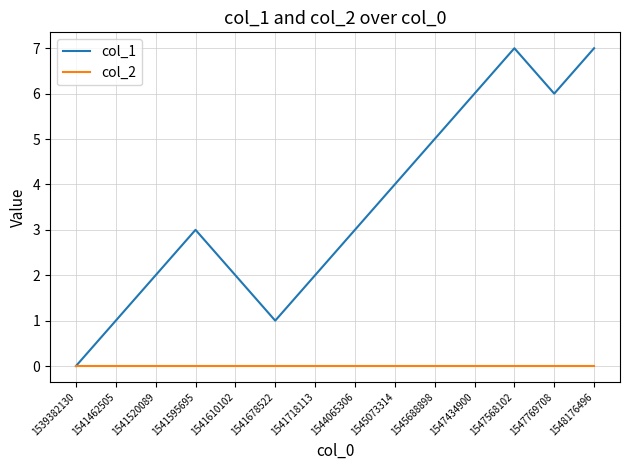

Where is the first local maximum for col_1?

1541595695